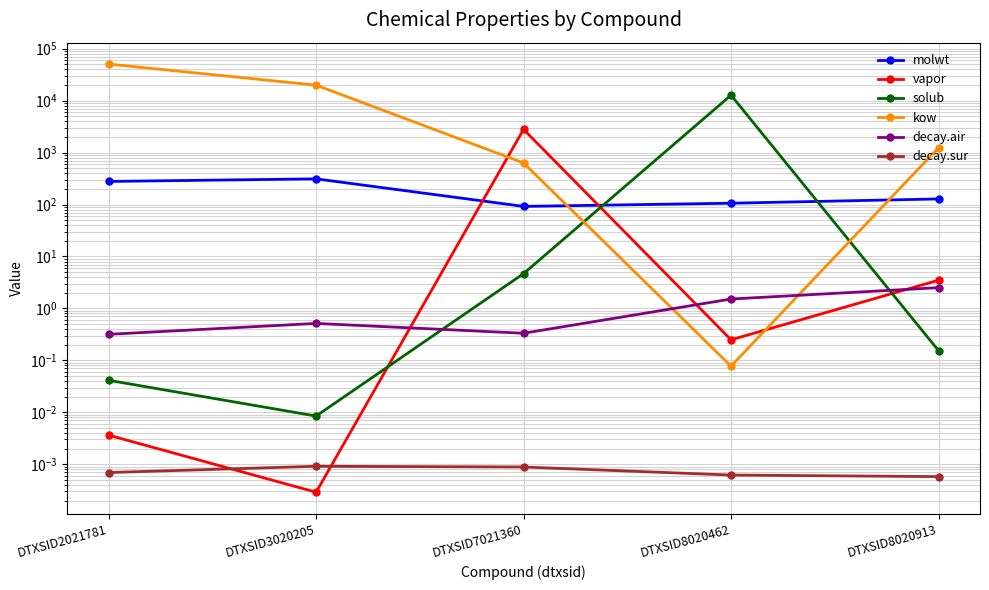

Count the number of data series in this chart.

6